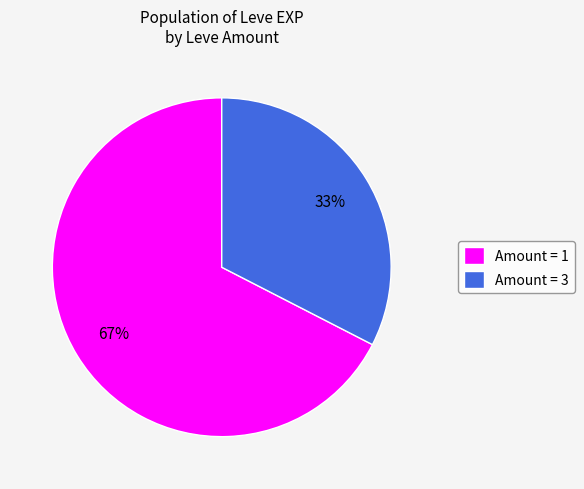

Between Amount = 1 and Amount = 3, which is larger?

Amount = 1